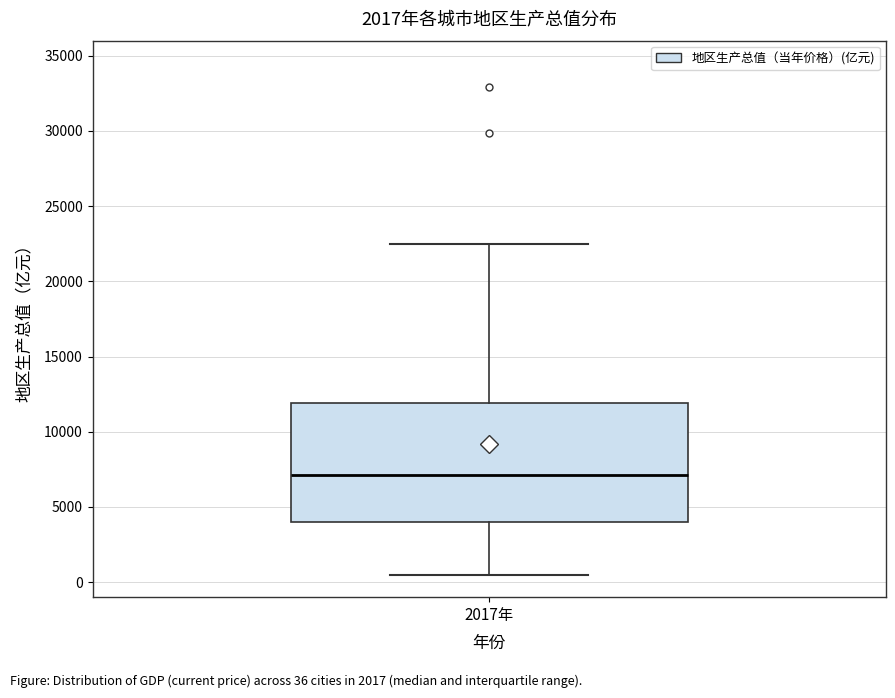

Transcribe this box plot: give where the median line is, the range the box spans, and where the two whiskers end, as read against the y-axis. The values are not printed on the chart, so give them approximately, as read against the axis.

median 7000, box 4000 to 12000, whiskers 500 to 22500